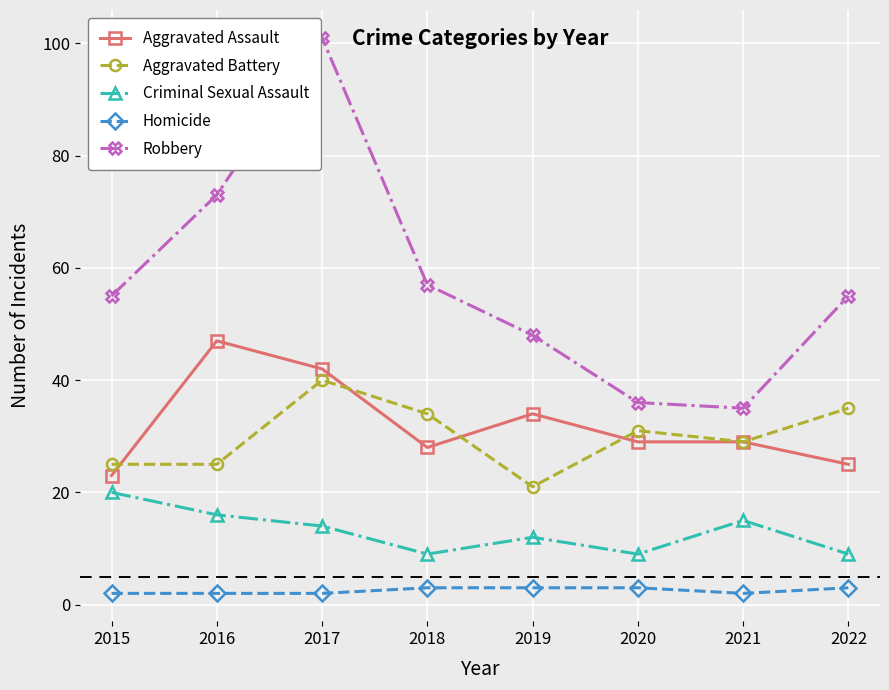

Is it true that Aggravated Assault equals 34 at 2019?

True